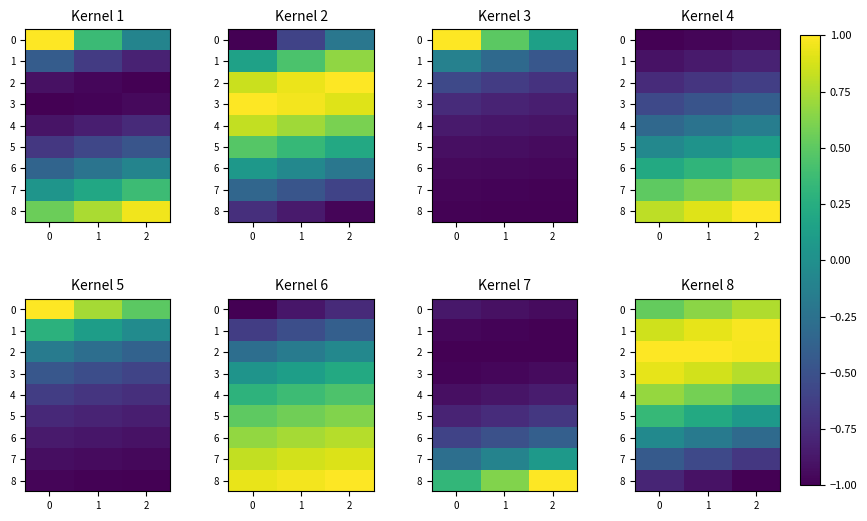

At 2, list the series in order from smallest to largest.

8, 7, 6, 5, 4, 0, 3, 2, 1